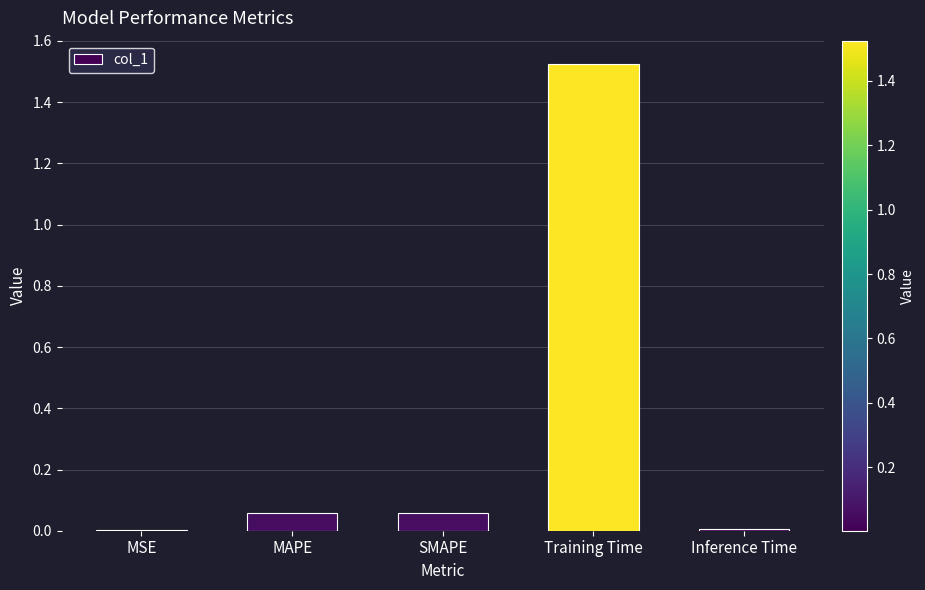

The value at Inference Time is 0.0. True or false?

True